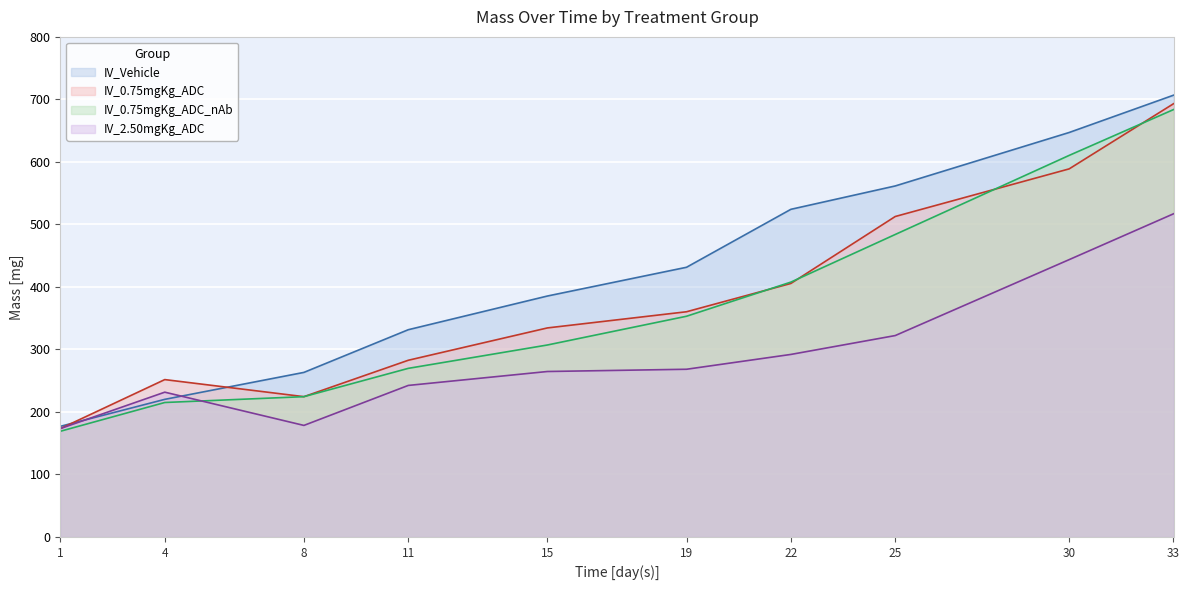

Reading left to right, transcribe all the data shown in this chart.

IV_Vehicle: 176.9	220.0	263.1	331.4	385.3	431.3	524.1	561.5	647.0	706.7
IV_0.75mgKg_ADC: 173.3	251.6	224.3	282.5	334.3	360.2	405.5	512.6	588.8	693.0
IV_0.75mgKg_ADC_nAb: 168.9	215.0	224.3	269.6	307.0	353.0	407.6	483.8	610.4	683.7
IV_2.50mgKg_ADC: 173.3	231.5	178.3	242.3	264.6	268.2	291.9	322.1	443.6	516.9